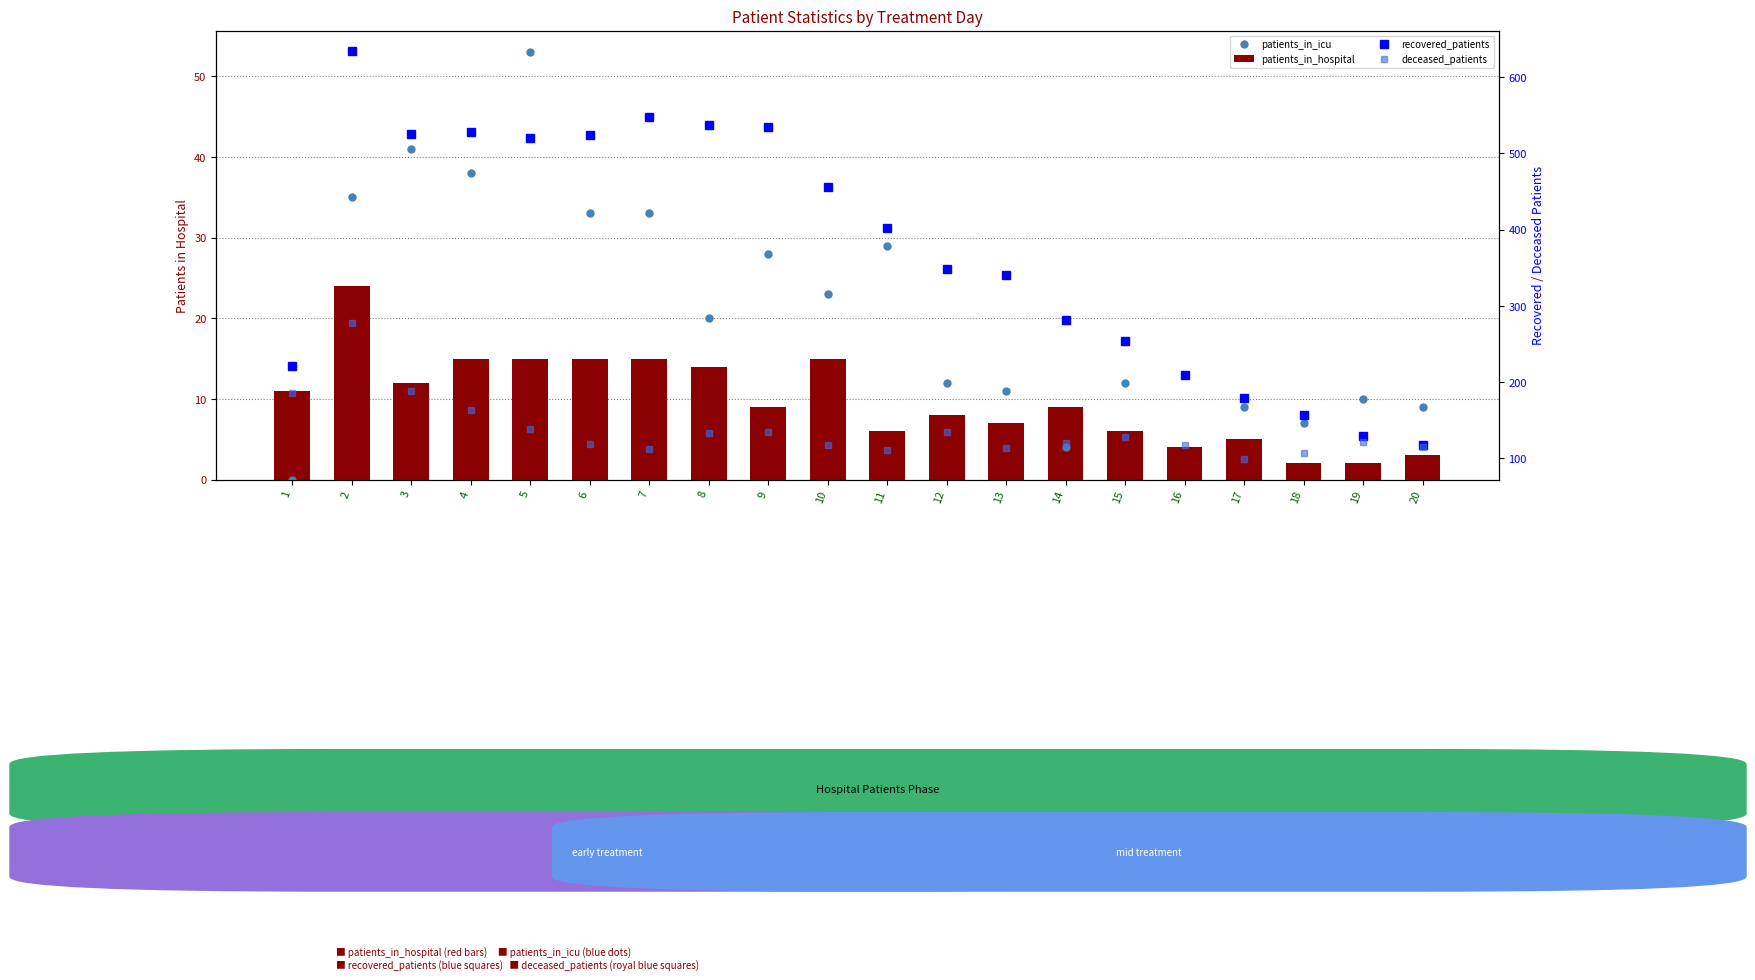

The value of deceased_patients at 6 is 119. True or false?

True